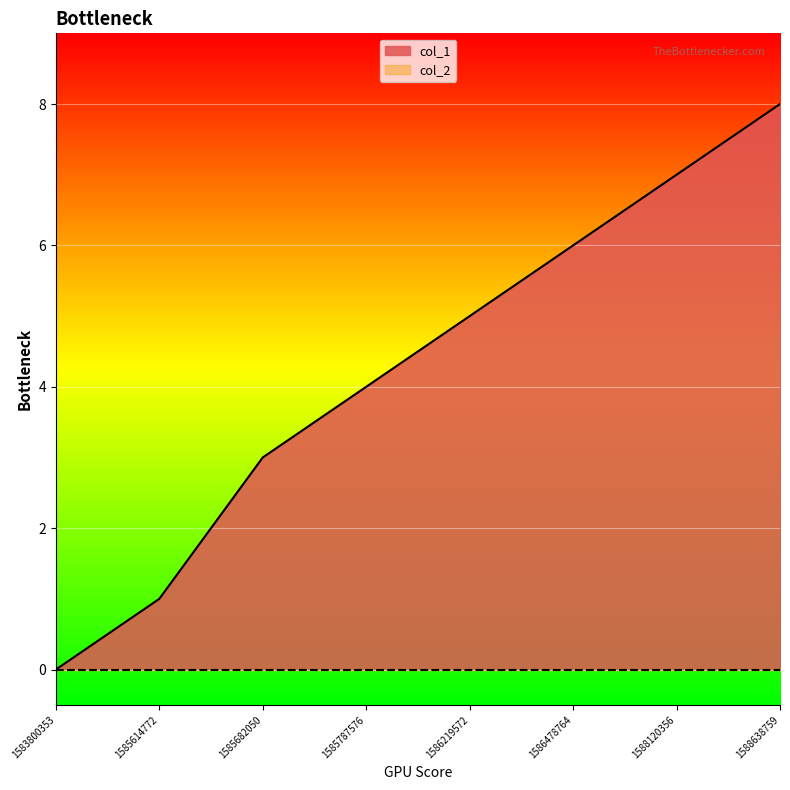

Does the chart display data point markers on the line(s)?

No